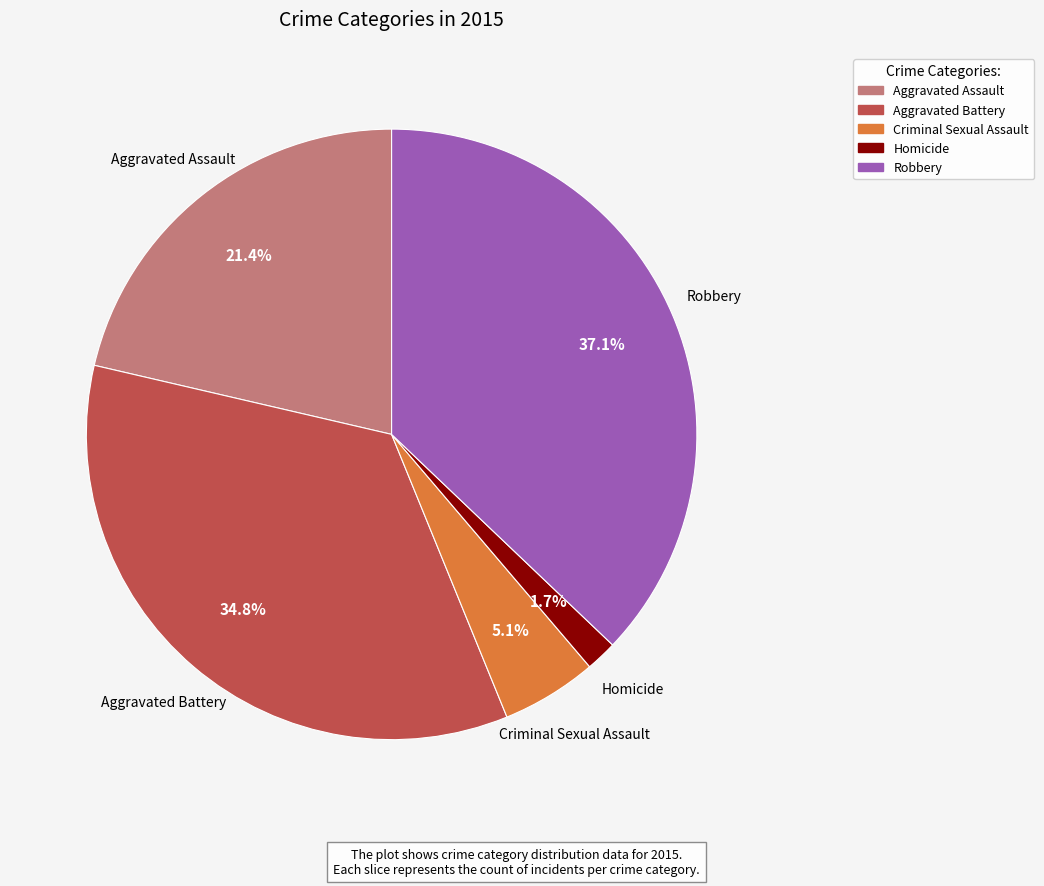

True or false: Aggravated Battery accounts for 35% of the total.

True